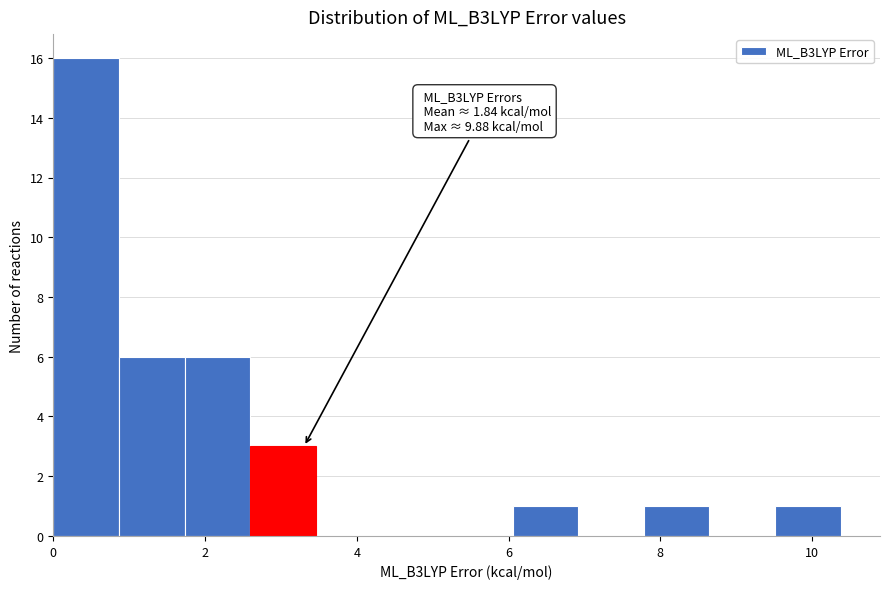

Which range on the x-axis has the tallest bar?

0.0 to 0.8